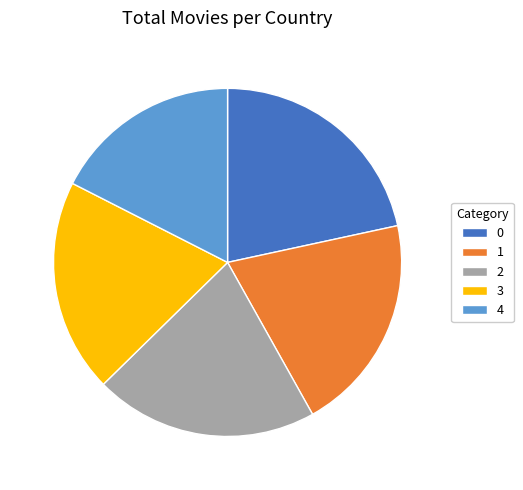

What is the ratio of the value at 3 to the value at 0?

0.9